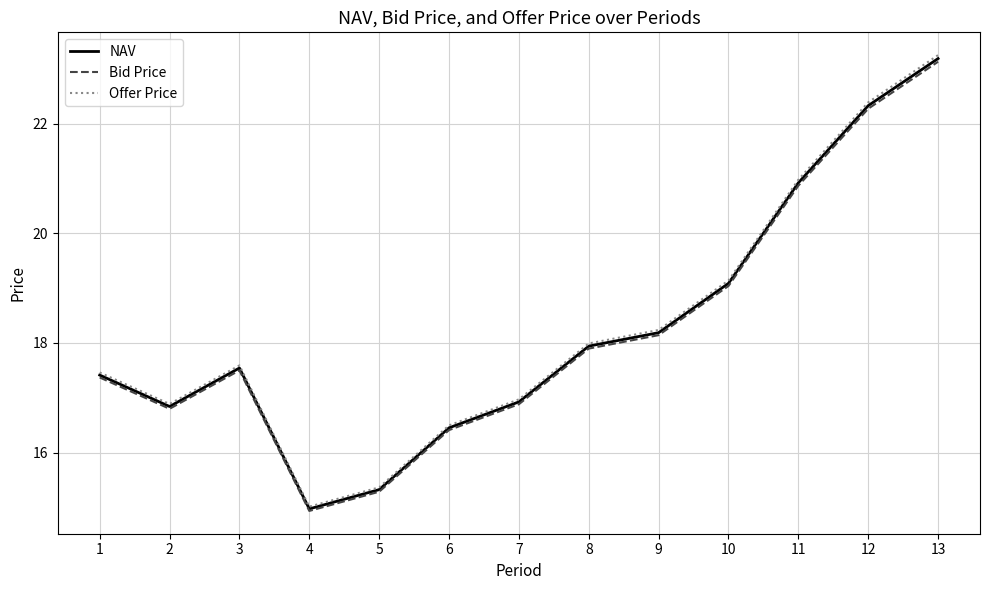

Is it true that NAV equals 9.4 at 9?

False